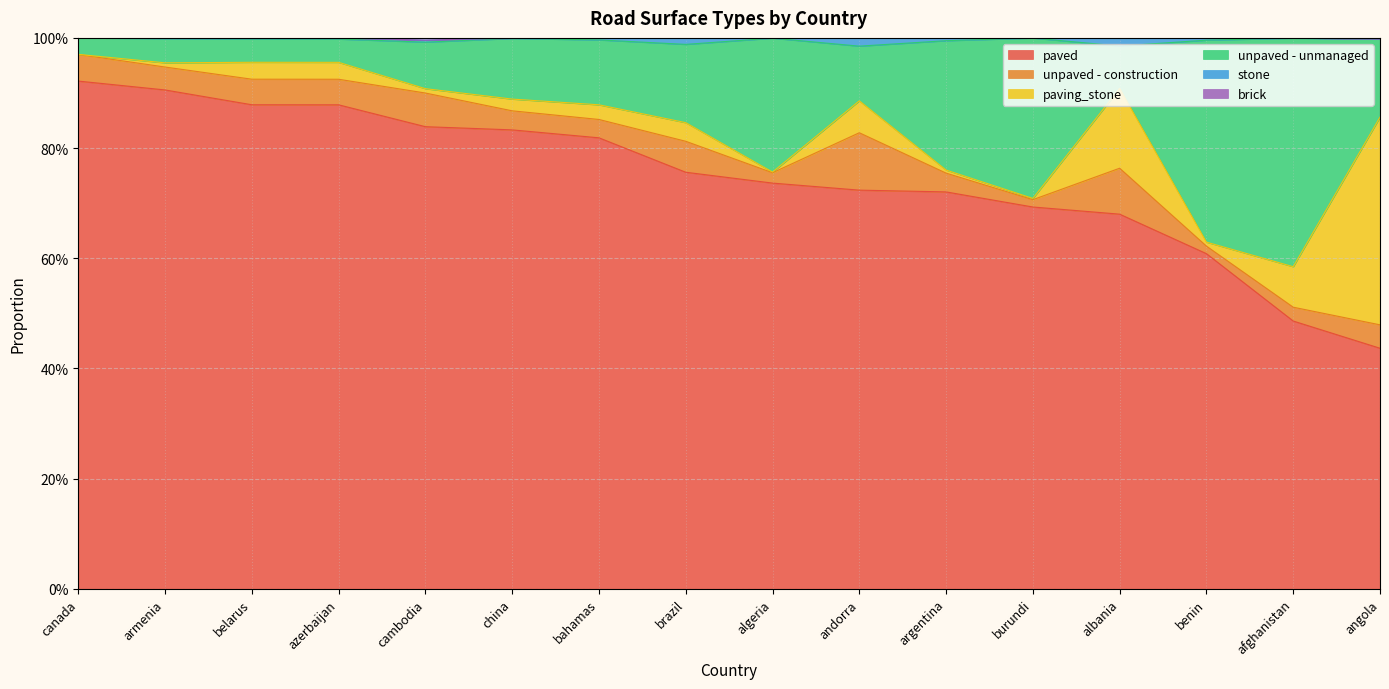

How many data points in brick are above 0?

3